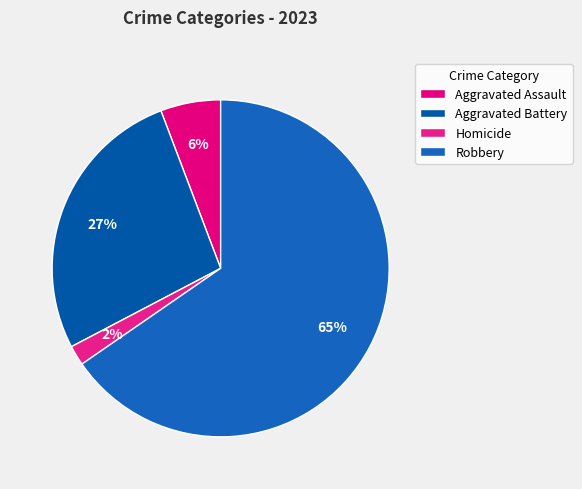

Which slice represents more than half of the pie?

Robbery